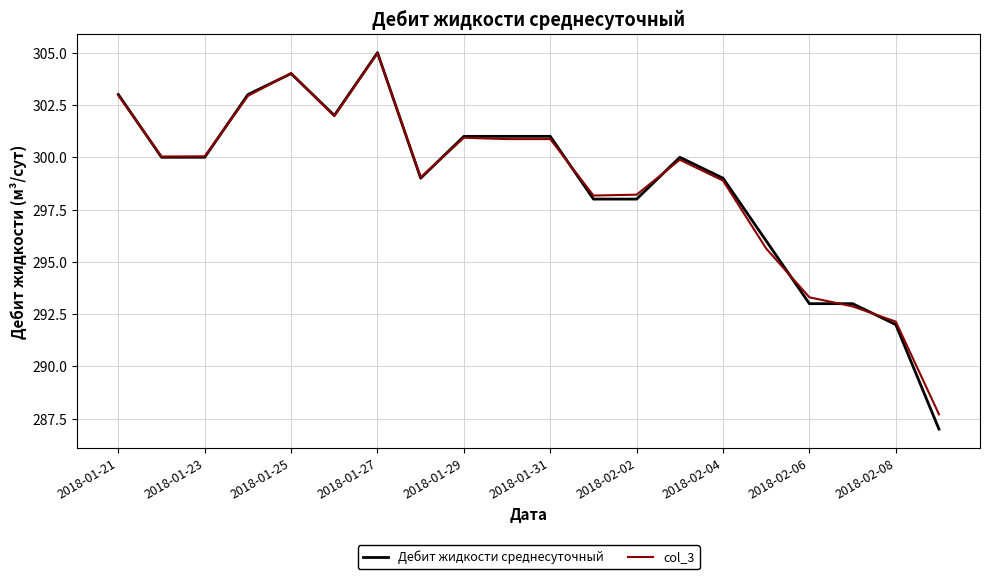

What is the minimum value for col_3?

287.7